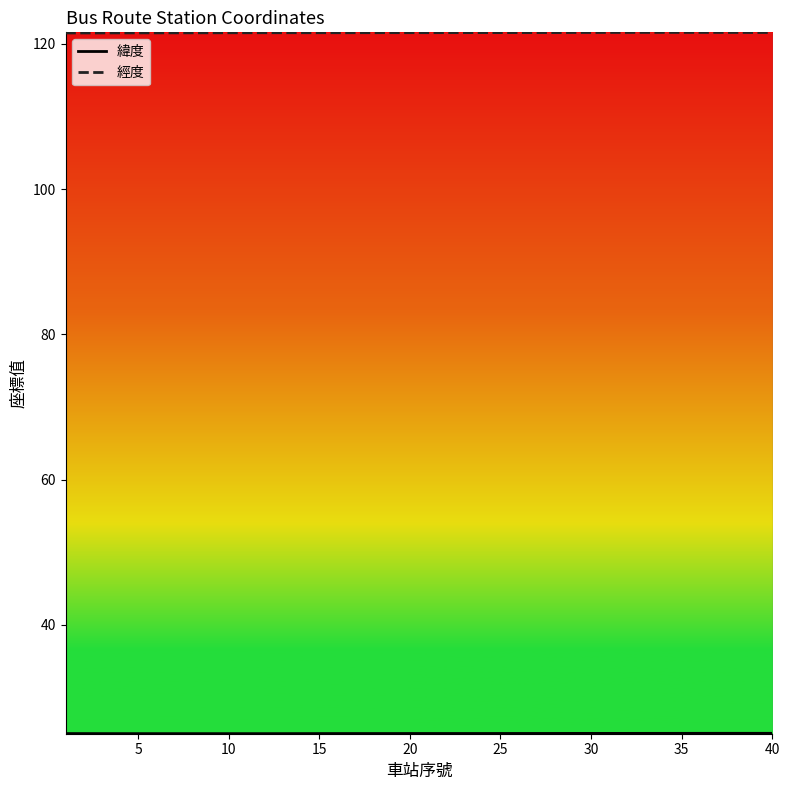

In 緯度, how many points are lower than both neighbors (excluding endpoints)?

3